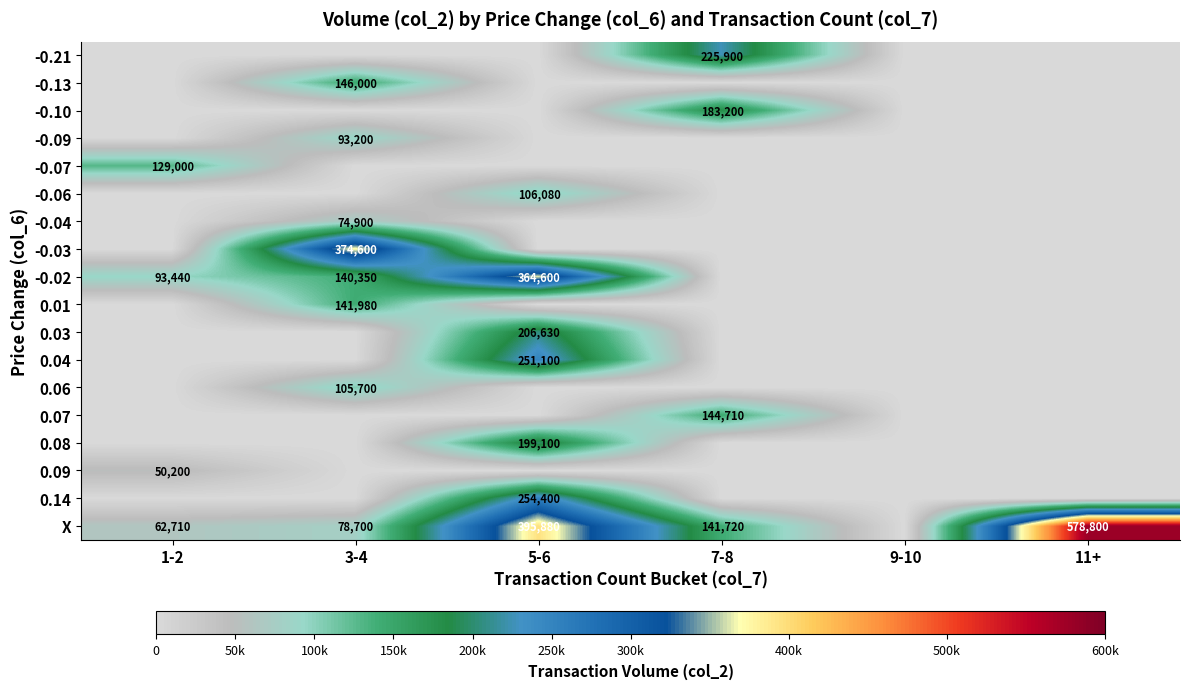

Which label corresponds to the largest value in the chart?

11+